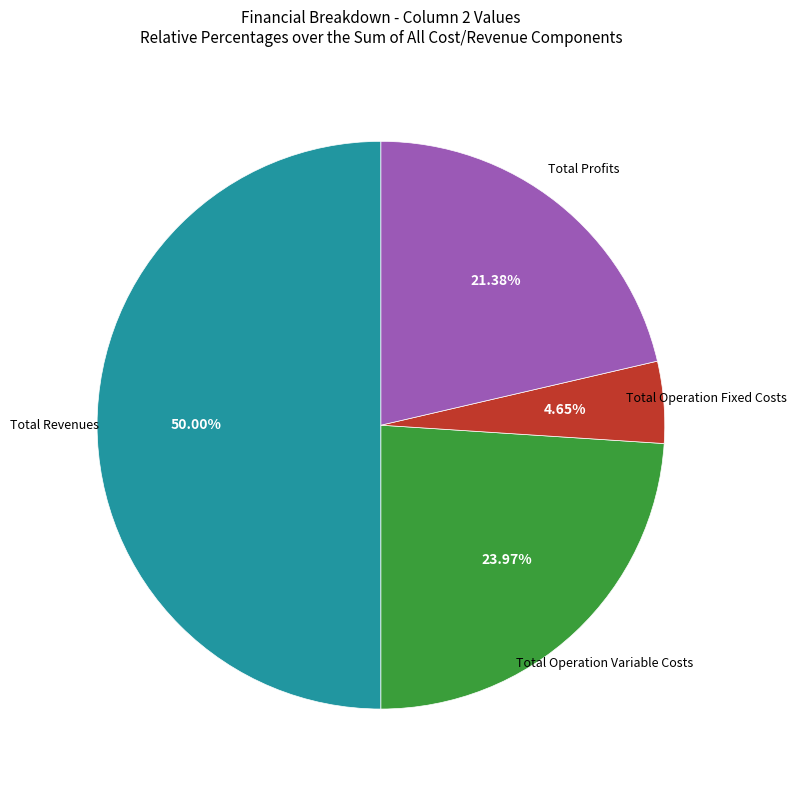

To the nearest percent, what is the average slice percentage?

25%